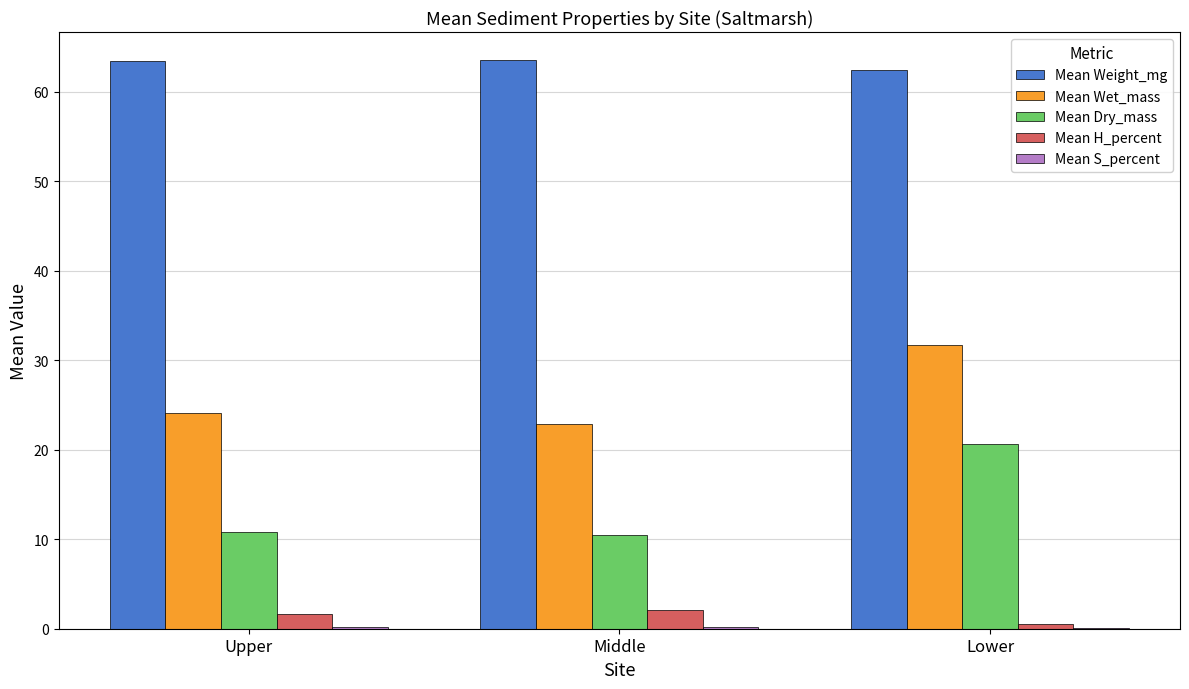

Between Upper and Lower, which series saw the biggest shift?

Mean Dry_mass